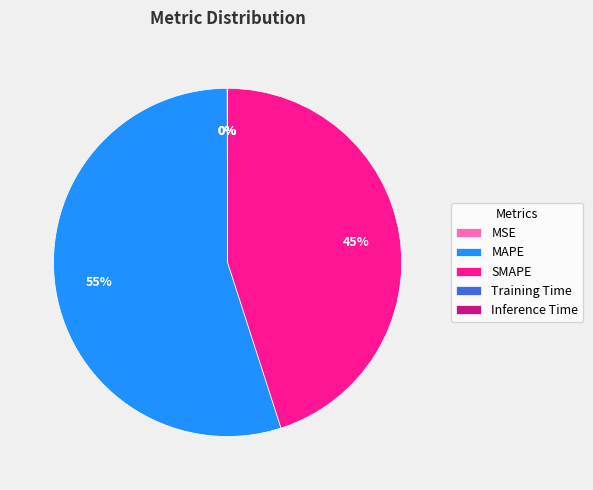

What is the largest slice in the pie chart?

MAPE